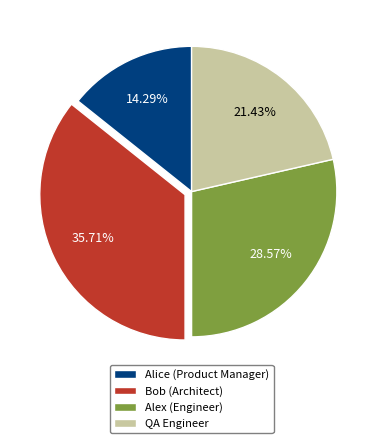

Between Alice (Product Manager) and Alex (Engineer), which is larger?

Alex (Engineer)